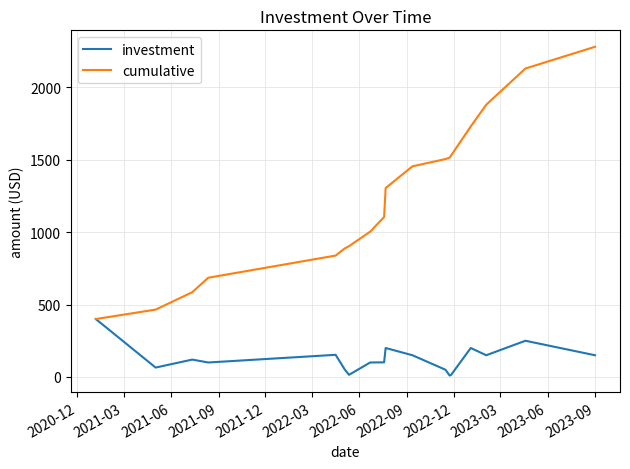

What is the maximum value for investment?

400